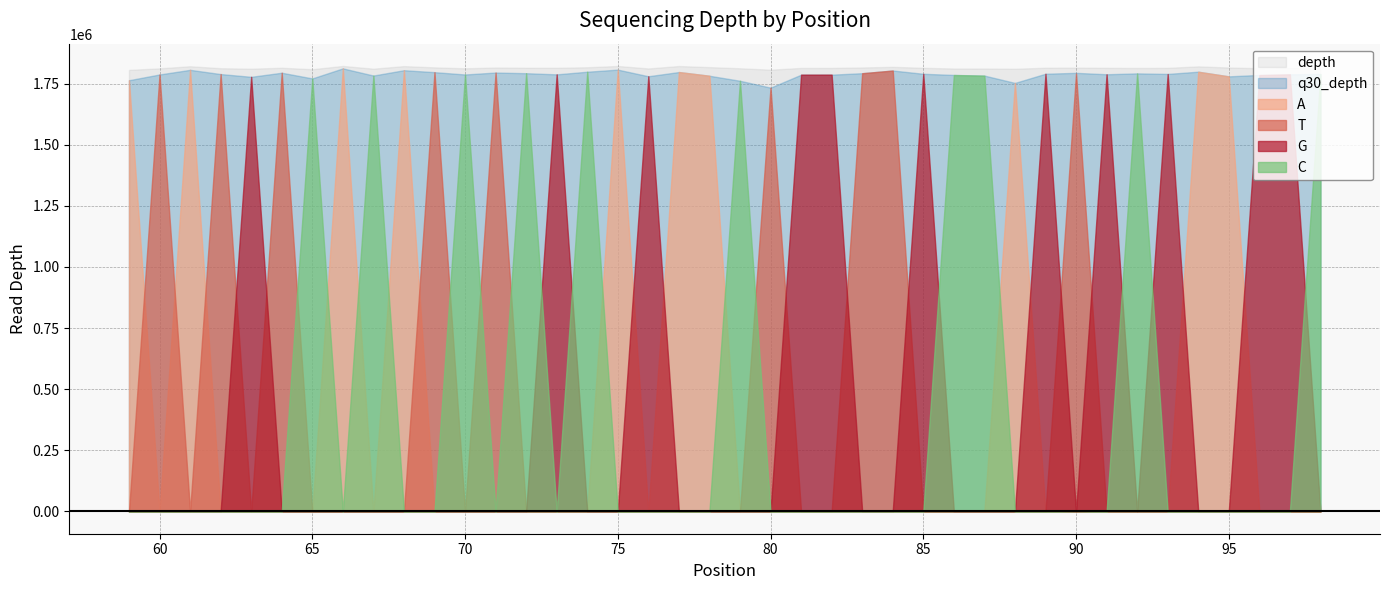

Reading left to right, extract all data points from this chart.

depth: 59=1805731	60=1811940	61=1820570	62=1812484	63=1810532	64=1814389	65=1808453	66=1821810	67=1810577	68=1821119	69=1815939	70=1812117	71=1815354	72=1814241	73=1814173	74=1816409	75=1821659	76=1811516	77=1821419	78=1816957	79=1812267	80=1806514	81=1813623	82=1813737	83=1815557	84=1818136	85=1814158	86=1811339	87=1811262	88=1810297	89=1814446	90=1814766	91=1814097	92=1813425	93=1813994	94=1820043	95=1815321	96=1812526	97=1813569	98=1812119
q30_depth: 59=1763418	60=1786936	61=1805875	62=1788598	63=1777327	64=1794054	65=1770813	66=1811858	67=1782567	68=1804361	69=1796365	70=1786907	71=1794811	72=1792111	73=1787425	74=1798181	75=1806759	76=1779680	77=1796857	78=1781677	79=1761148	80=1733065	81=1786076	82=1786170	83=1792155	84=1803159	85=1789707	86=1785022	87=1782392	88=1752385	89=1789955	90=1793532	91=1787817	92=1791412	93=1789183	94=1798289	95=1779260	96=1785014	97=1787724	98=1789077
A: 59=1763418	60=0	61=1805875	62=0	63=0	64=0	65=0	66=1811858	67=0	68=1804361	69=0	70=0	71=0	72=0	73=0	74=0	75=1806759	76=0	77=1796857	78=1781677	79=0	80=0	81=0	82=0	83=47	84=34	85=218	86=18	87=32	88=1752109	89=117	90=17	91=177	92=12	93=273	94=1797990	95=1779031	96=488	97=155	98=14
T: 59=0	60=1786936	61=0	62=1788598	63=0	64=1794054	65=0	66=0	67=0	68=0	69=1796365	70=0	71=1794811	72=0	73=0	74=0	75=0	76=0	77=0	78=0	79=0	80=1733065	81=0	82=0	83=1791992	84=1802964	85=23	86=444	87=353	88=21	89=15	90=1790921	91=29	92=442	93=17	94=24	95=31	96=59	97=26	98=630
G: 59=0	60=0	61=0	62=0	63=1777327	64=0	65=0	66=0	67=0	68=0	69=0	70=0	71=0	72=0	73=1787425	74=0	75=0	76=1779680	77=0	78=0	79=0	80=0	81=1786076	82=1786170	83=0	84=2	85=1789443	86=10	87=5	88=239	89=1789802	90=2	91=1787596	92=11	93=1788873	94=268	95=193	96=1784462	97=1787531	98=7
C: 59=0	60=0	61=0	62=0	63=0	64=0	65=1770813	66=0	67=1782567	68=0	69=0	70=1786907	71=0	72=1792111	73=0	74=1798181	75=0	76=0	77=0	78=0	79=1761148	80=0	81=0	82=0	83=116	84=159	85=23	86=1784550	87=1782002	88=16	89=21	90=2592	91=15	92=1790946	93=19	94=6	95=5	96=5	97=12	98=1788426